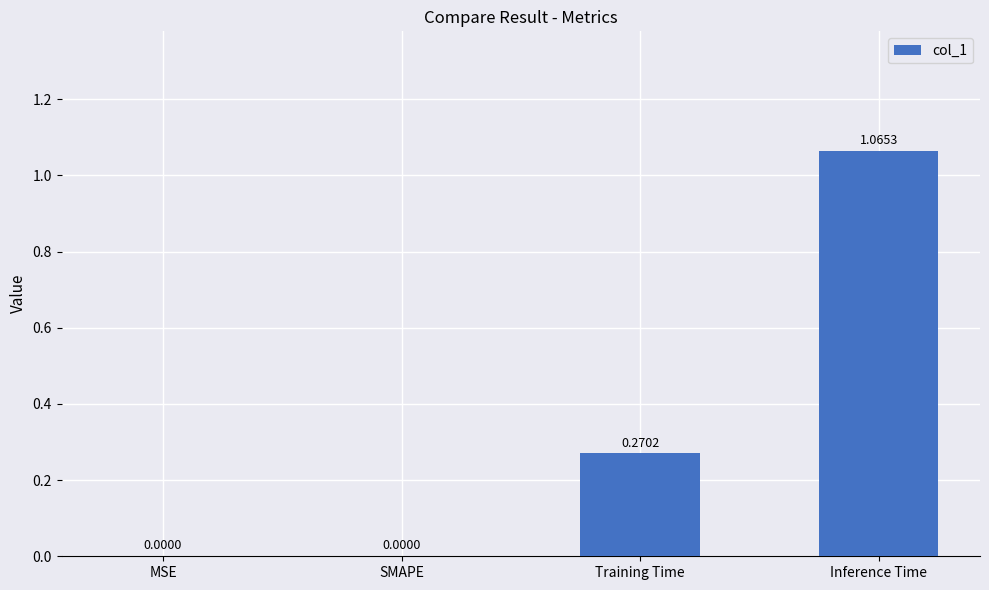

The value at SMAPE is 0.4. True or false?

False